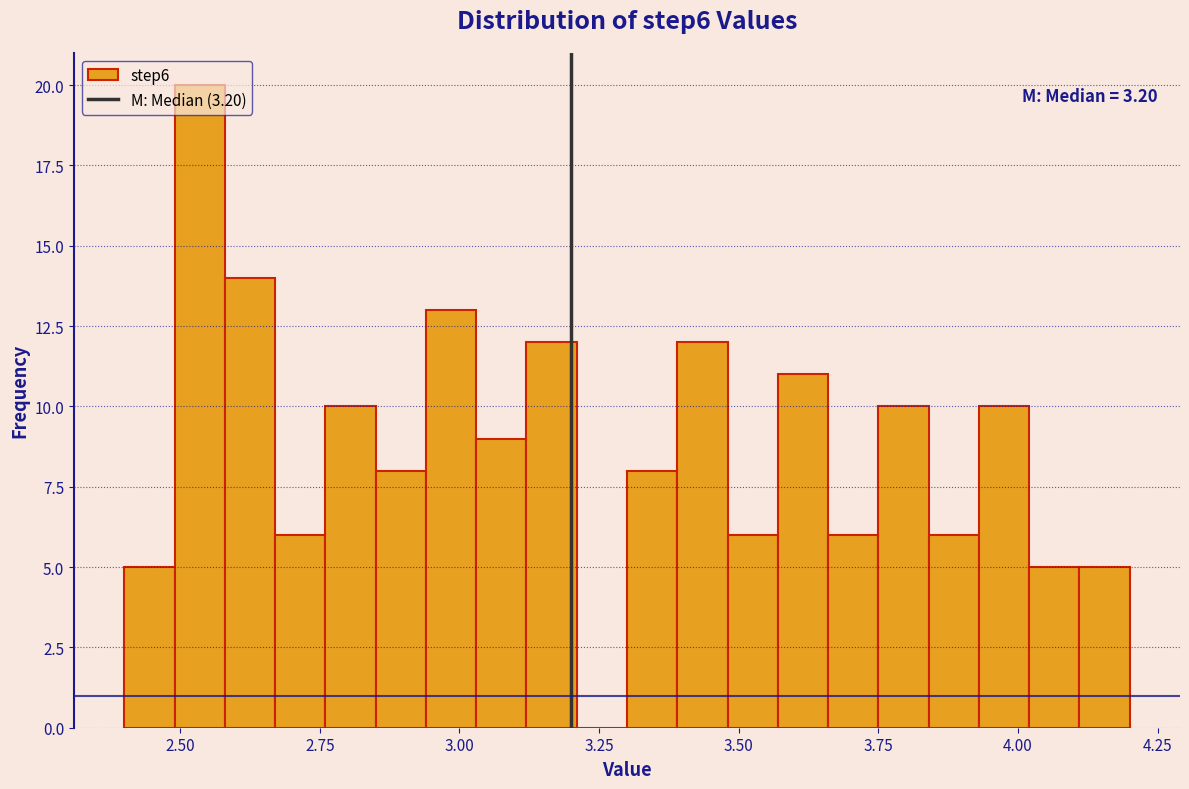

Read against the x-axis, roughly where is the centre of the tallest bar?

2.55